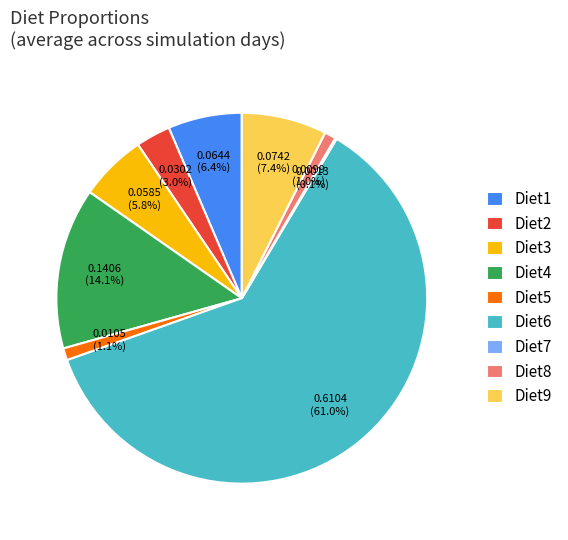

Is Diet6 the majority of the pie?

Yes